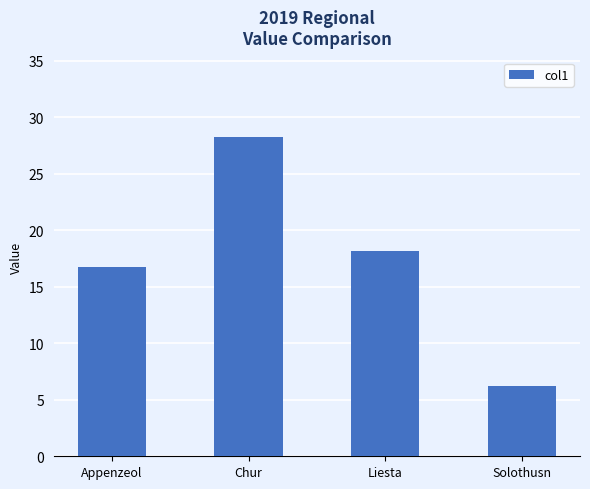

How many categories are shown in the chart?

4